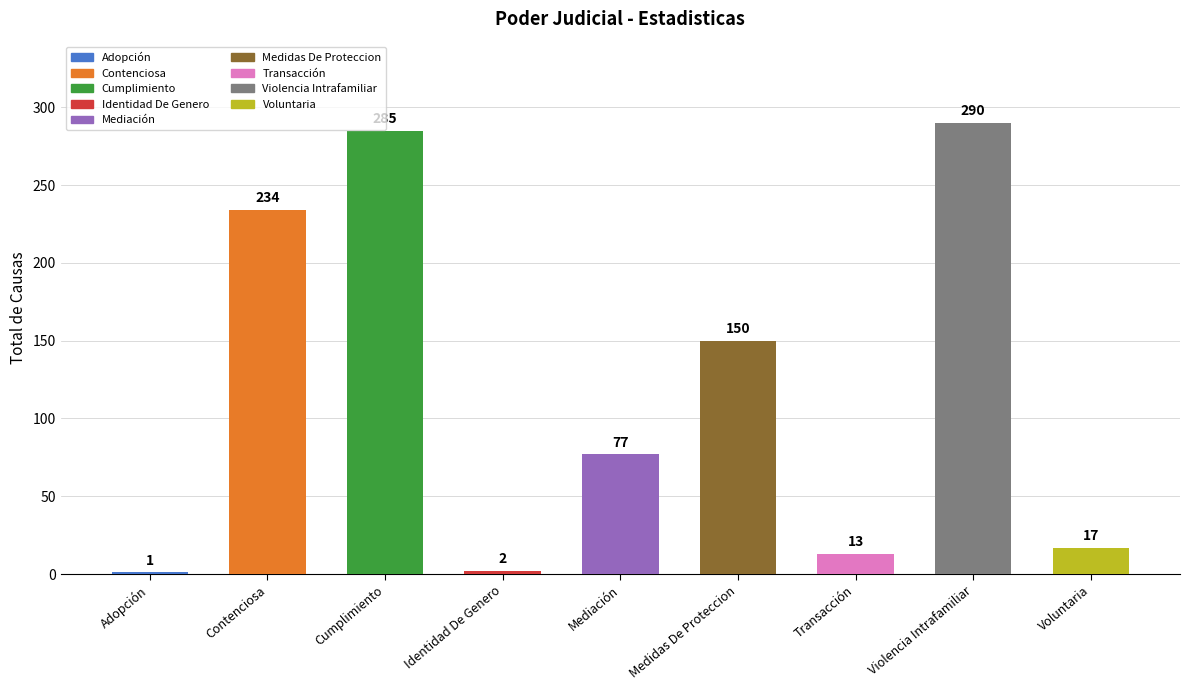

Where is the data nearest to the value 145?

Medidas De Proteccion